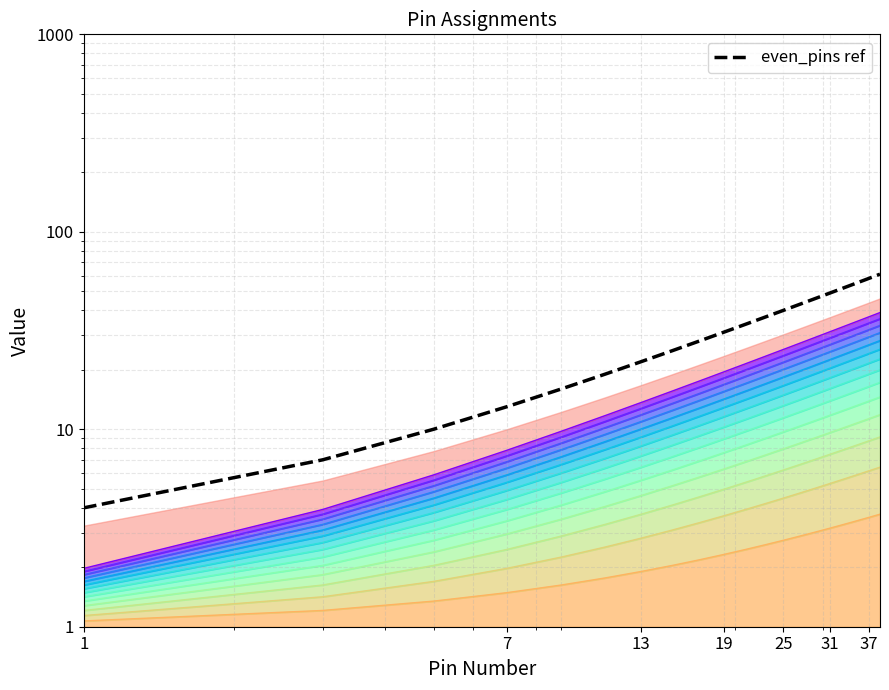

What is the value of the 10th point from the left?

31